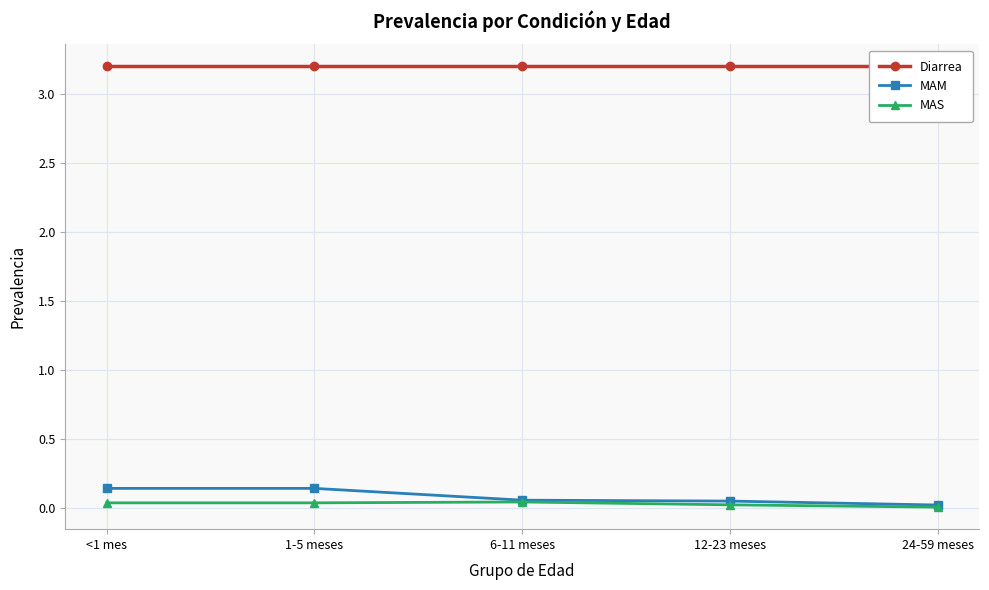

What are all the series names shown in the legend?

Diarrea, MAM, MAS